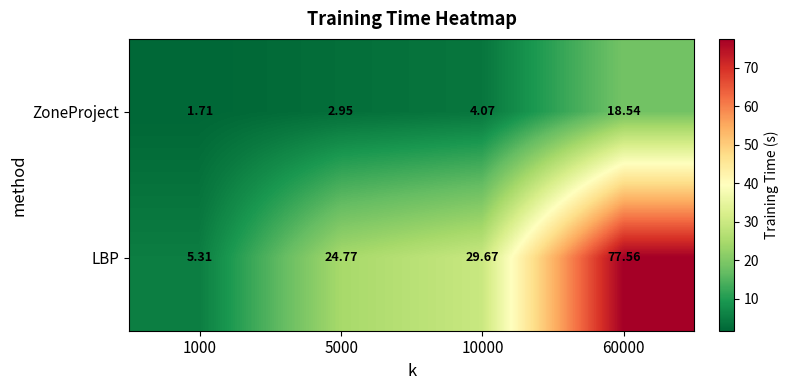

Is the value of ZoneProject at 5000 greater than the value of LBP at 1000?

No